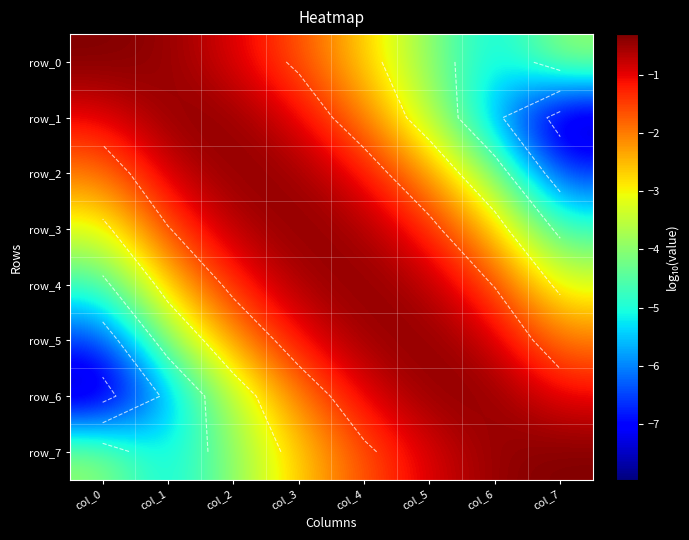

List the series in order of their peak value, lowest first.

row_6, row_1, row_5, row_2, row_3, row_4, row_7, row_0